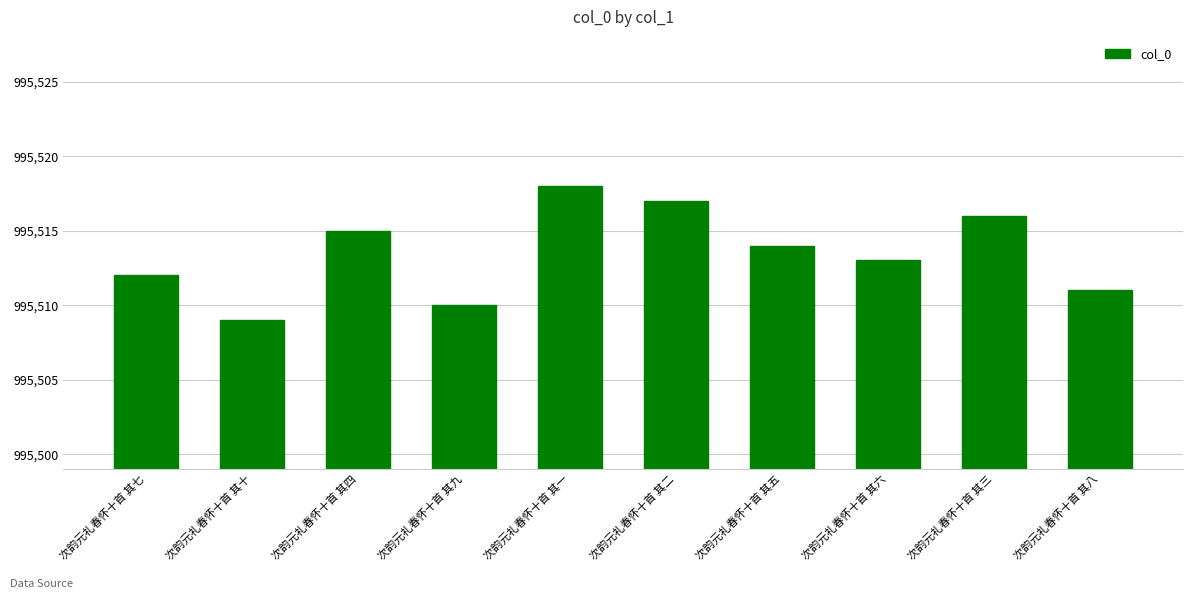

What is the difference between the maximum and second lowest values?

8